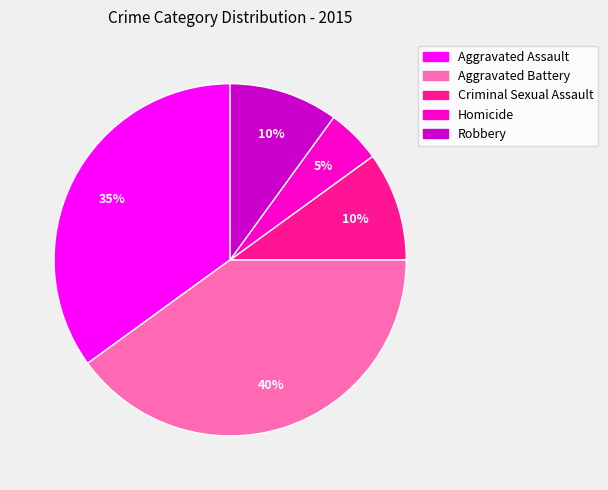

To the nearest percent, what is the combined percentage of Aggravated Battery and Robbery?

50%